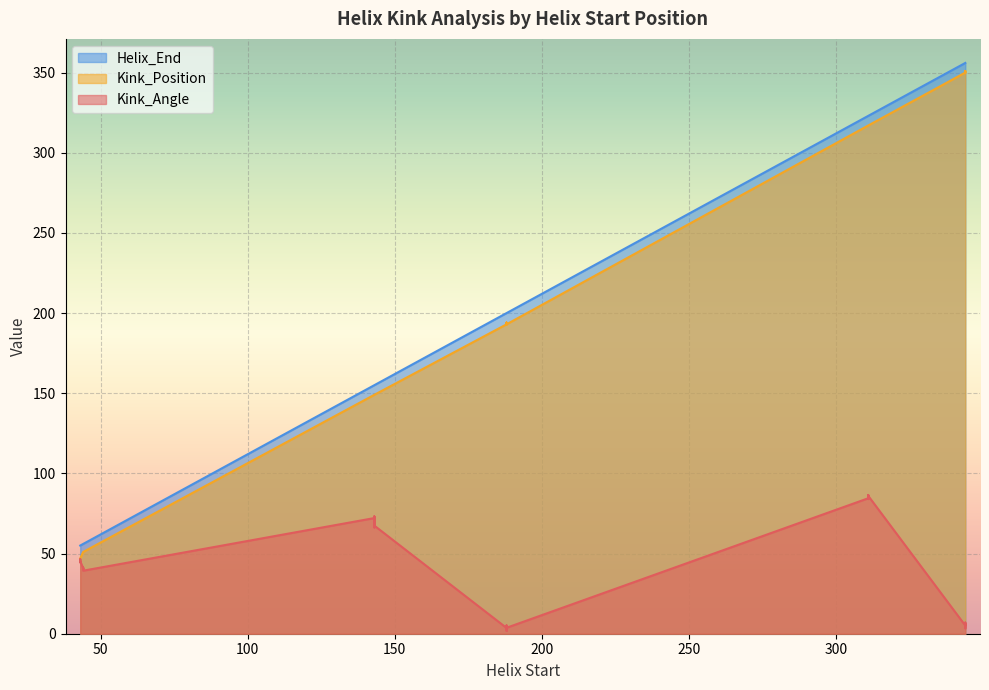

Which category has the lowest value in the Kink_Angle series?

188